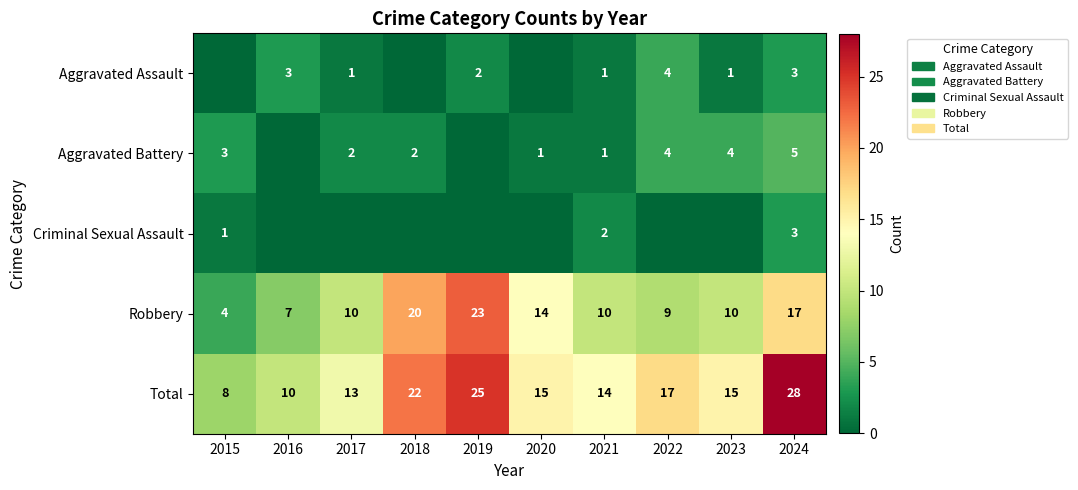

The value of Total at 2019 is 41. True or false?

False